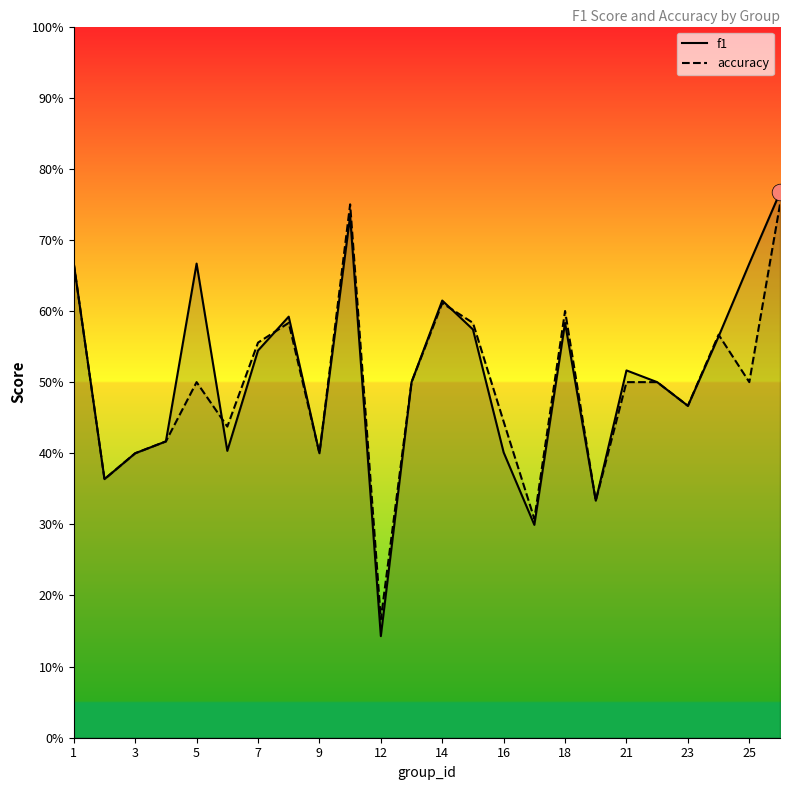

What is the maximum value shown in the chart?

0.8